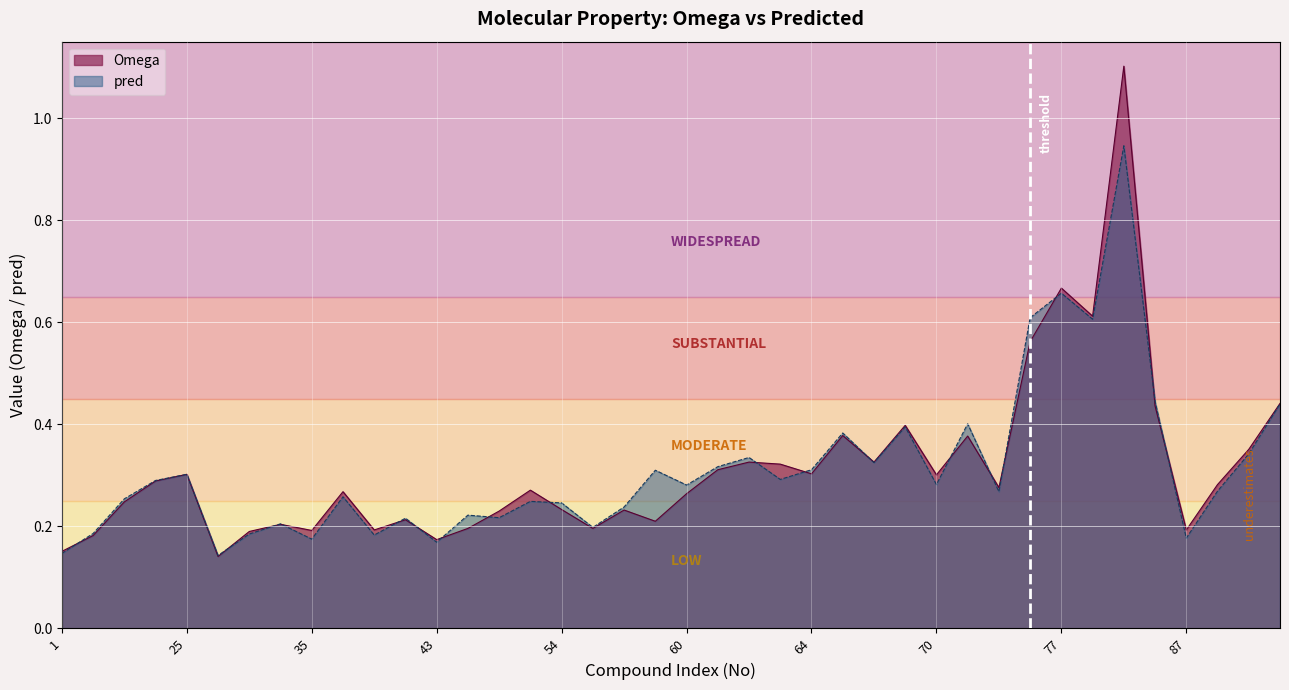

How many lines are shown in the chart?

2